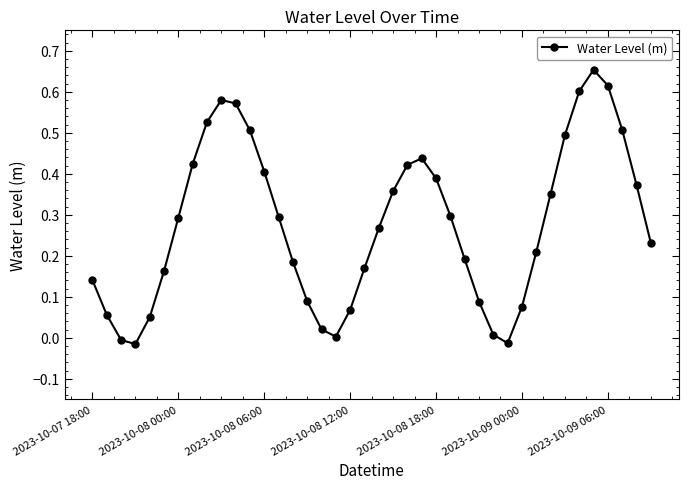

What is the sum of all values?

11.1